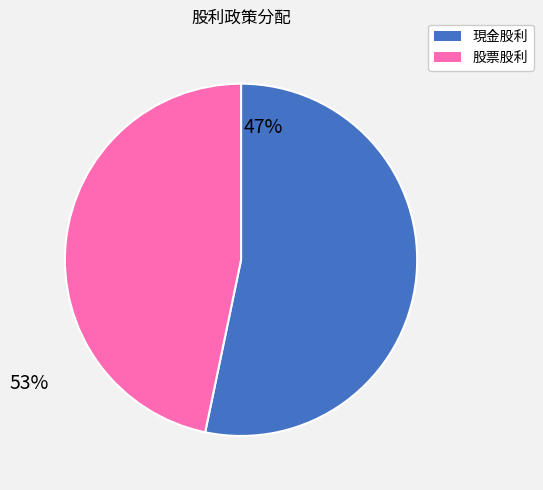

Approximately how many times larger is the value at 現金股利 compared to 股票股利?

1.1